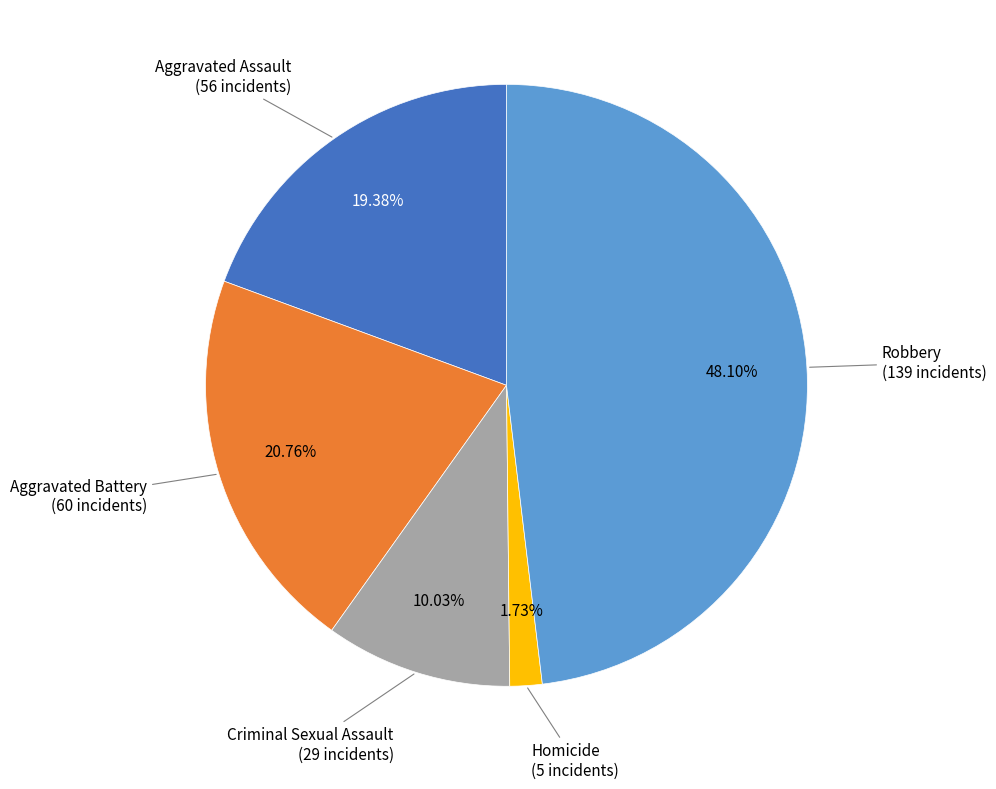

To the nearest percent, what is the difference between the largest and smallest slice percentages?

46%